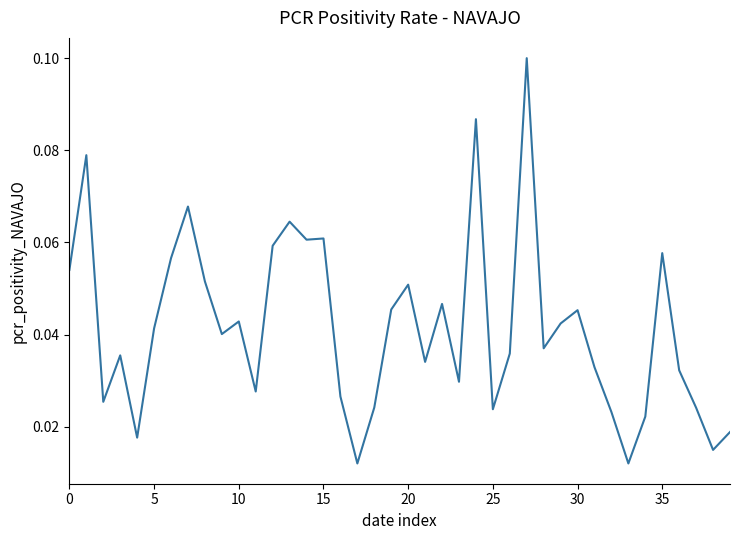

Does the chart have visible grid lines?

No